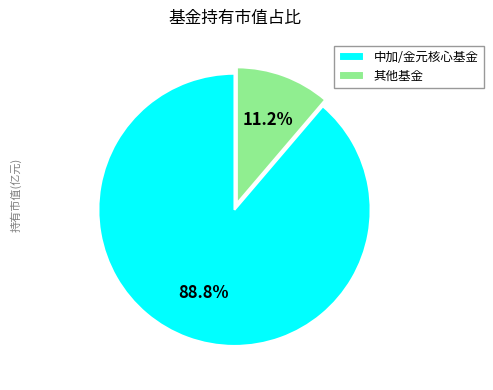

What portion of the pie excludes 中加/金元核心基金?

11.2%